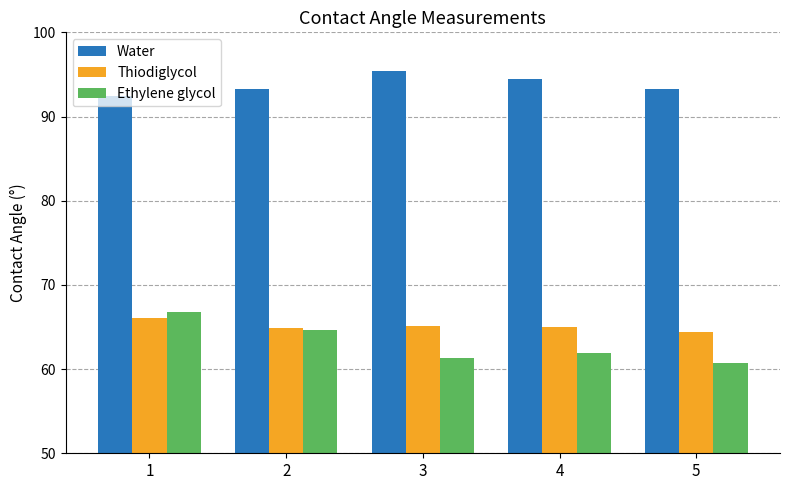

What are all the series names shown in the legend?

Water, Thiodiglycol, Ethylene glycol